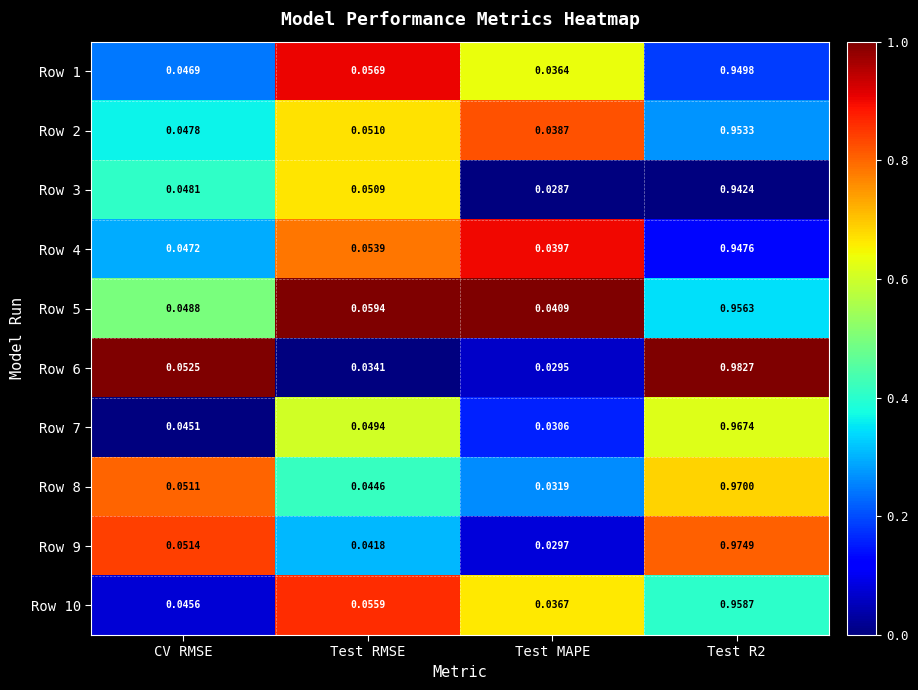

At which category does the chart reach its minimum across all series?

Test MAPE